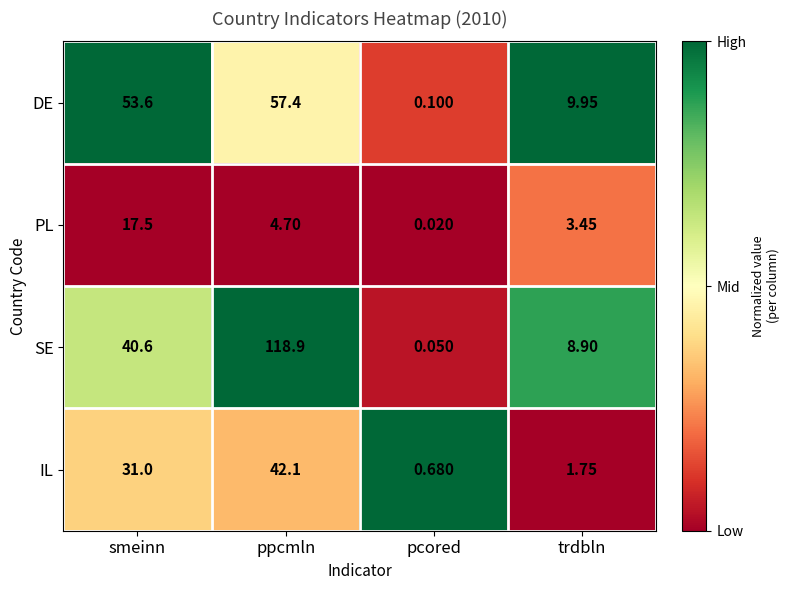

Rank the series by their maximum value, from highest to lowest.

SE, DE, IL, PL